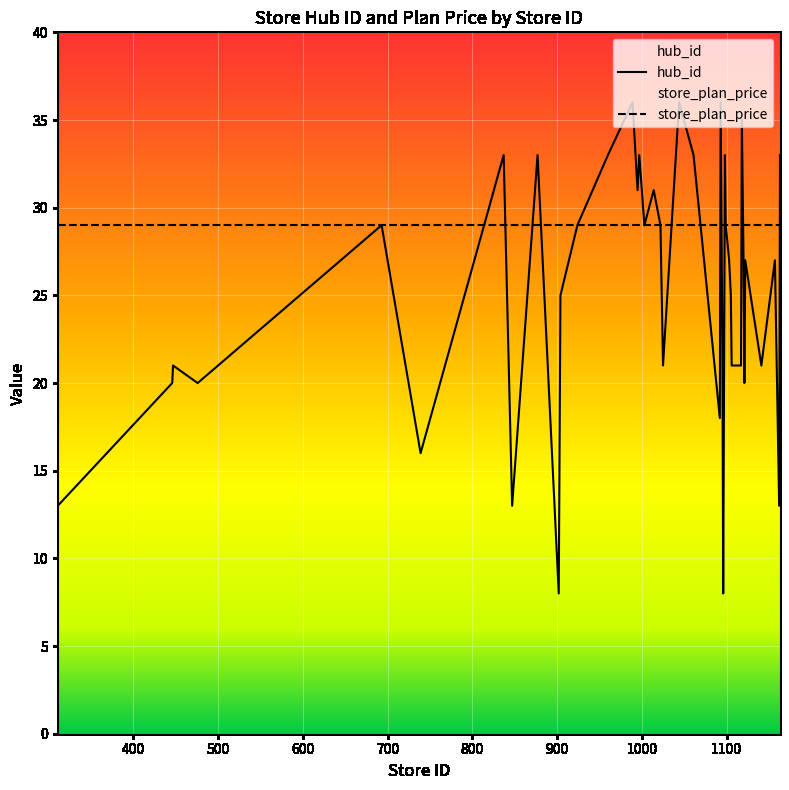

Which series has the largest range (max minus min)?

hub_id